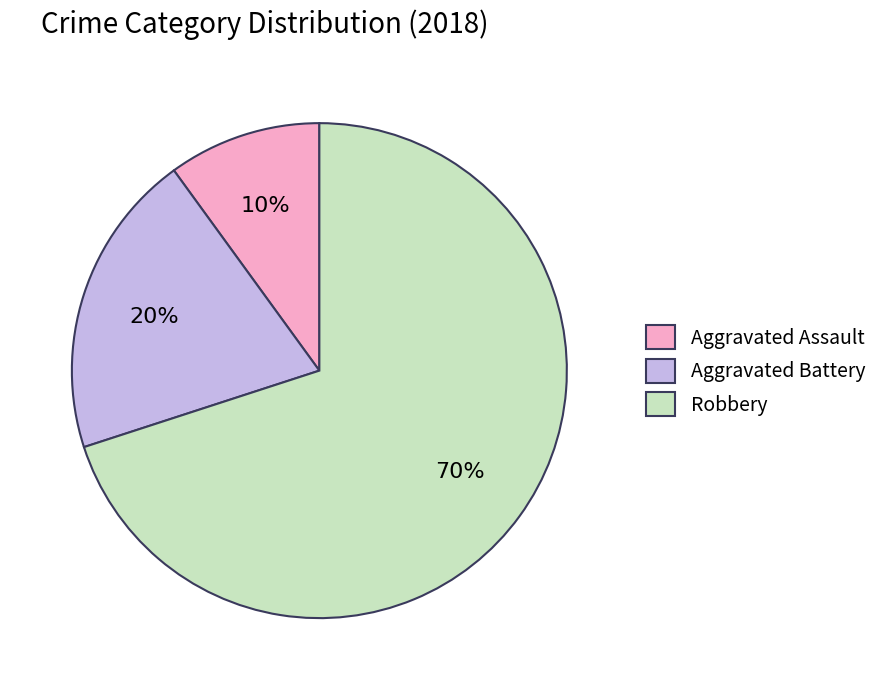

To the nearest percent, what portion does Aggravated Battery represent?

20%